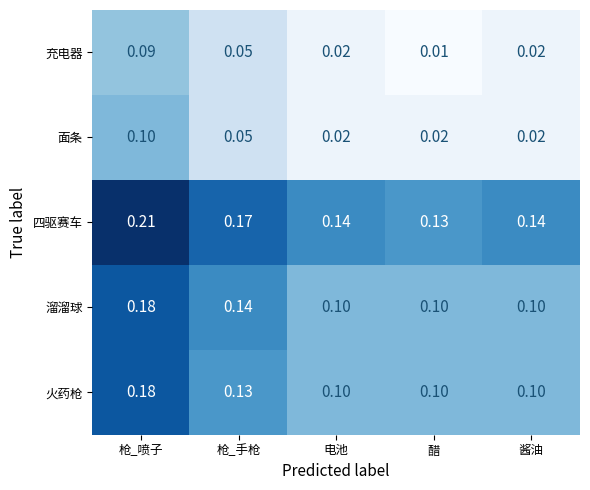

At which category is the sum across all series the highest?

枪_喷子